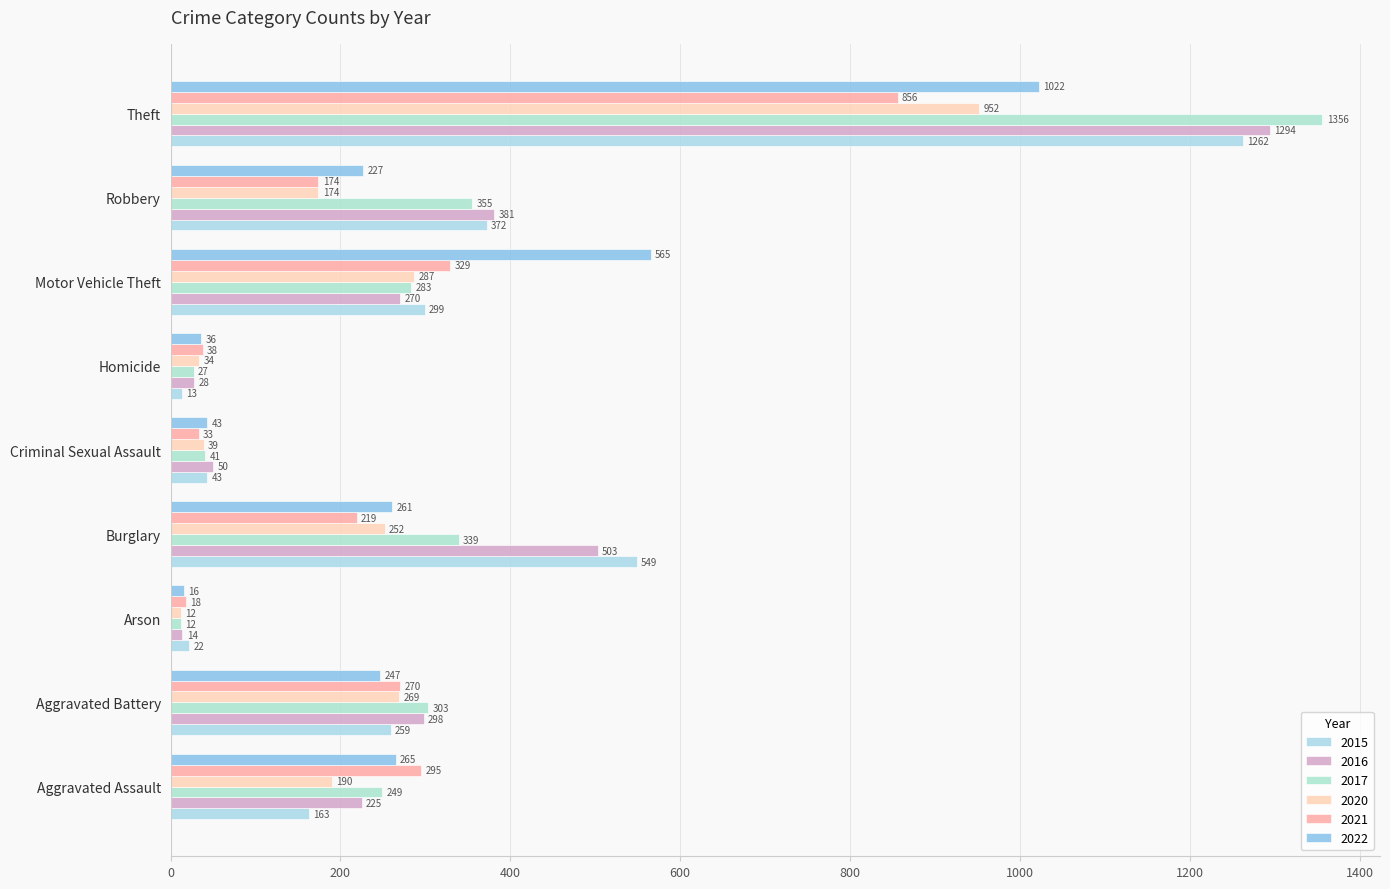

Between Burglary and Robbery, which series saw the biggest shift?

2015